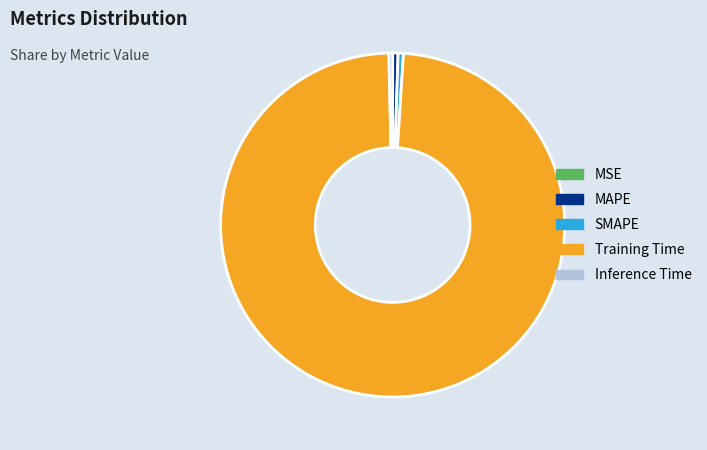

Which category has the biggest portion of the pie?

Training Time